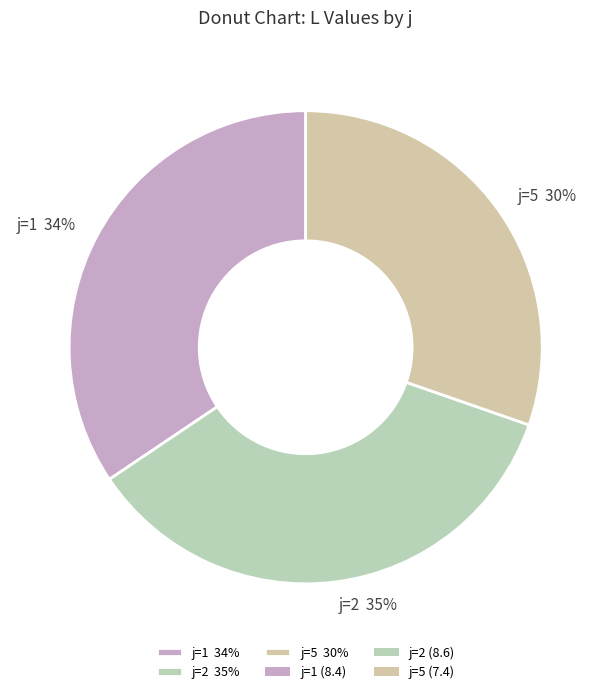

To the nearest percent, what is the difference between the largest and smallest slice percentages?

5%